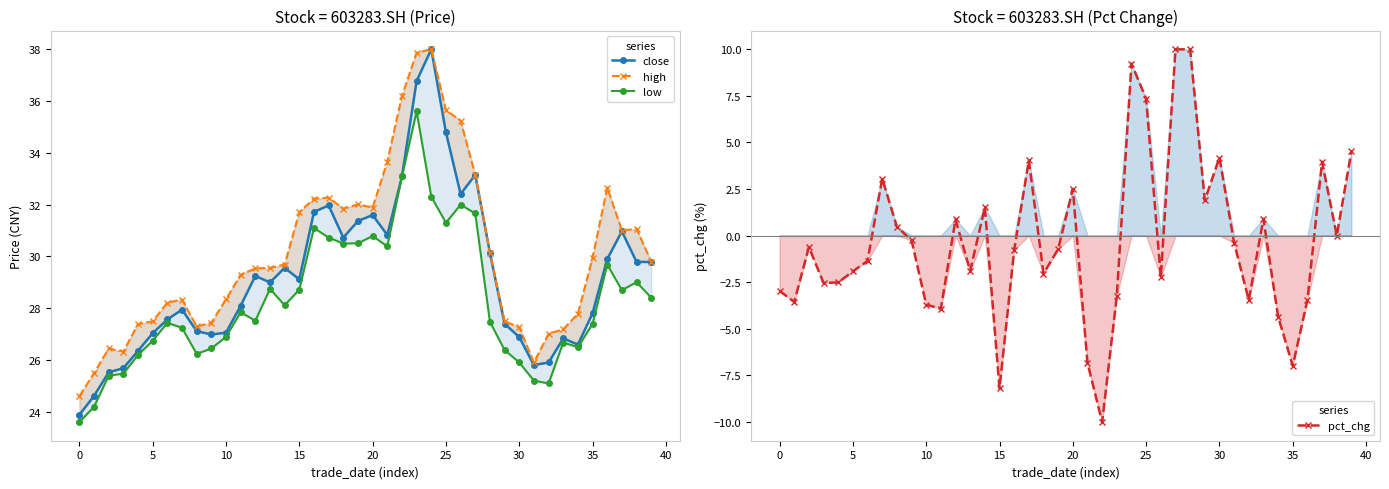

What is the label of the 40th point from the left?

39